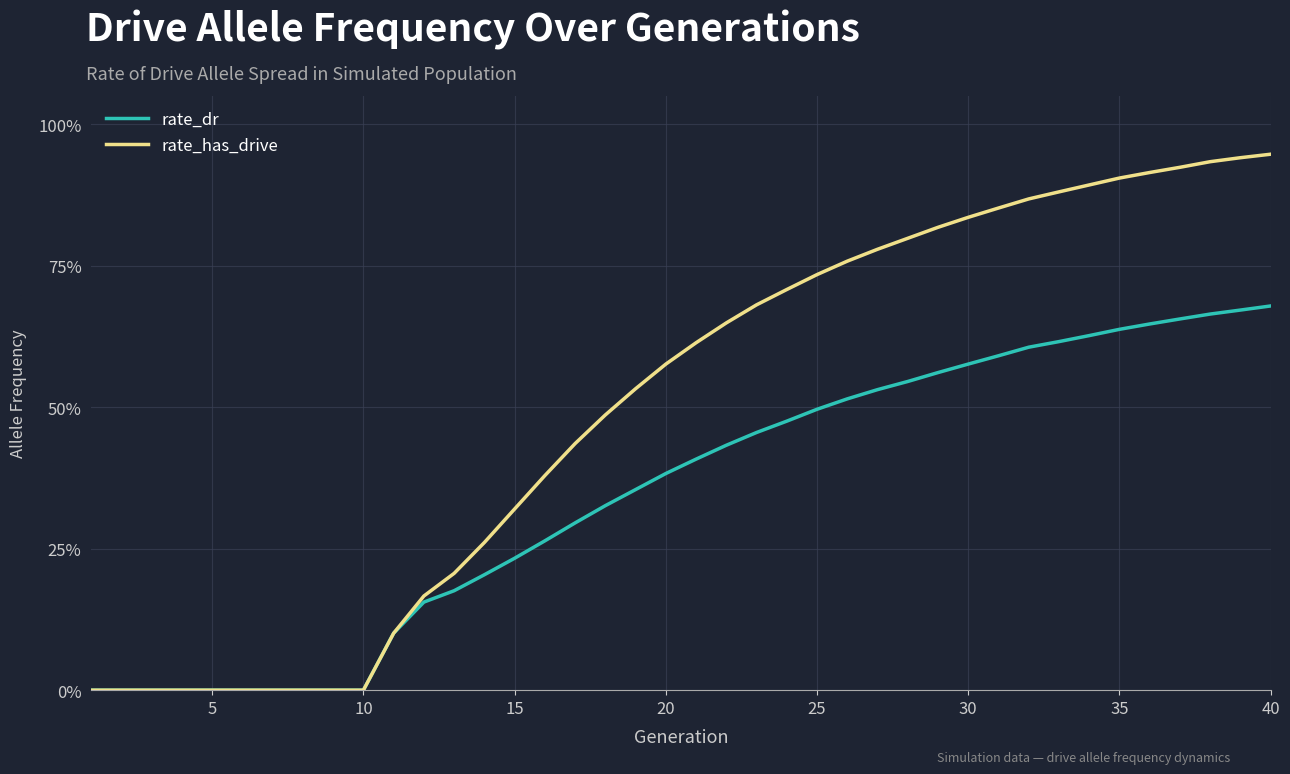

Does the chart display data point markers on the line(s)?

No